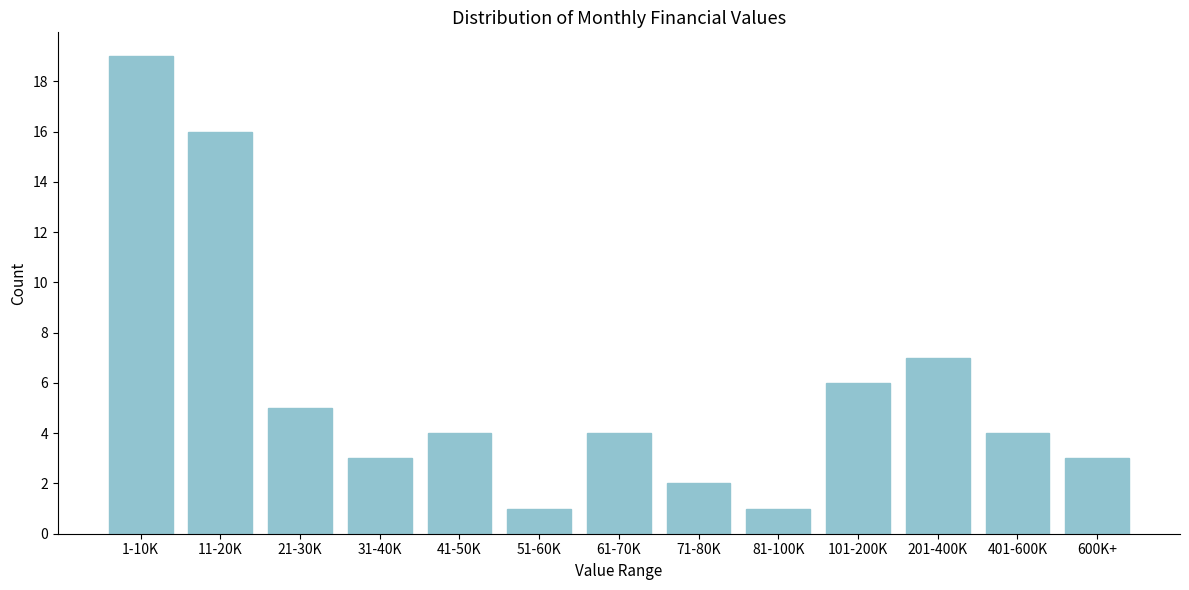

Reading left to right, what are all the values shown in this chart?

19	16	5	3	4	1	4	2	1	6	7	4	3